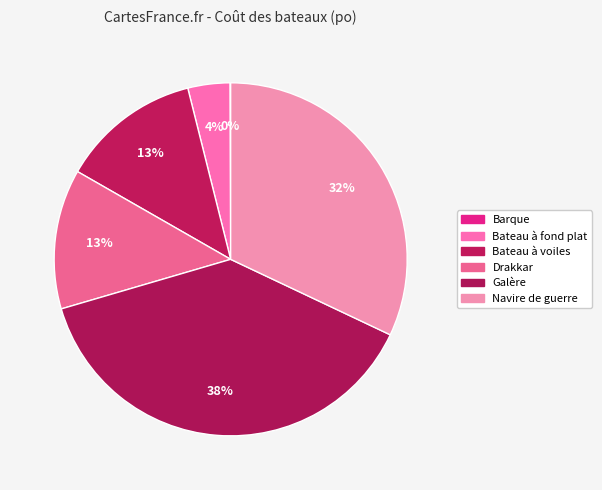

Does any single category account for the majority?

No